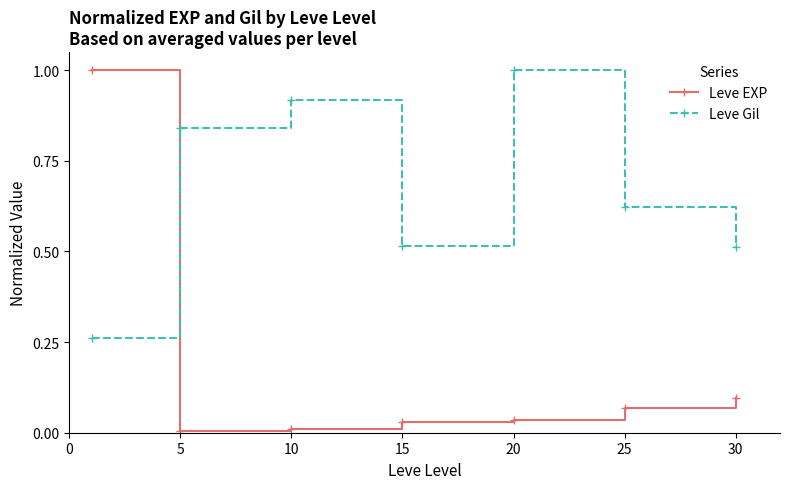

Rank the series by their average value, from lowest to highest.

Leve EXP, Leve Gil